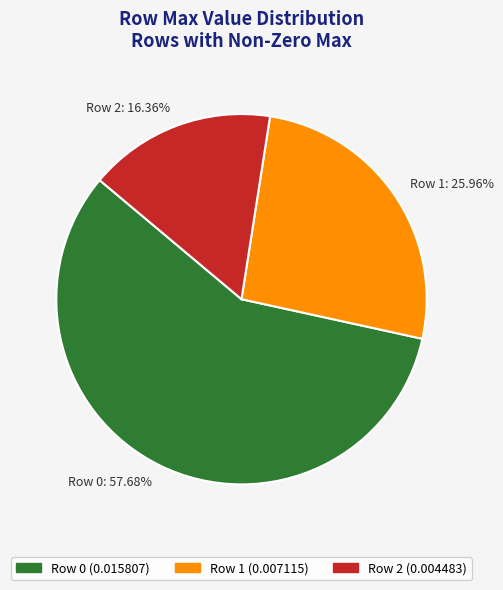

How many segments does this pie chart have?

3